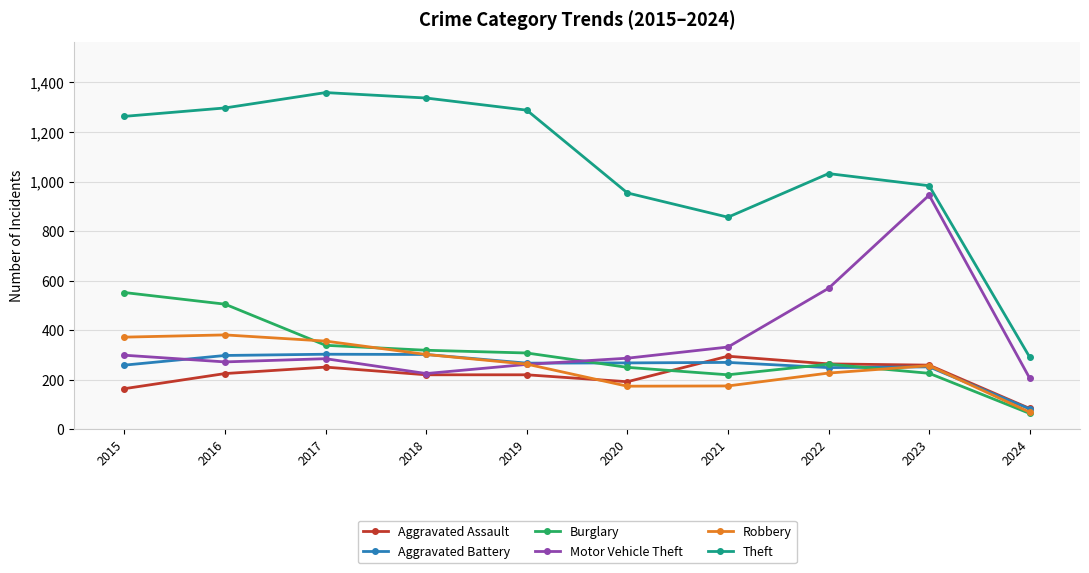

How many interior local valleys does the Theft series have?

1